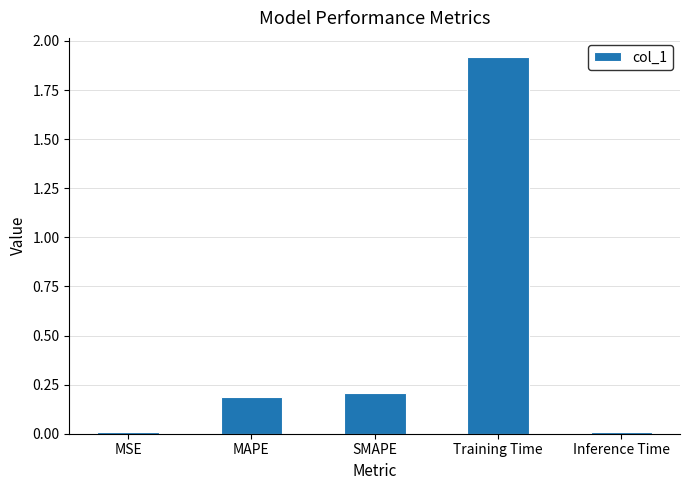

What is the sum of the values at SMAPE and Training Time?

2.1